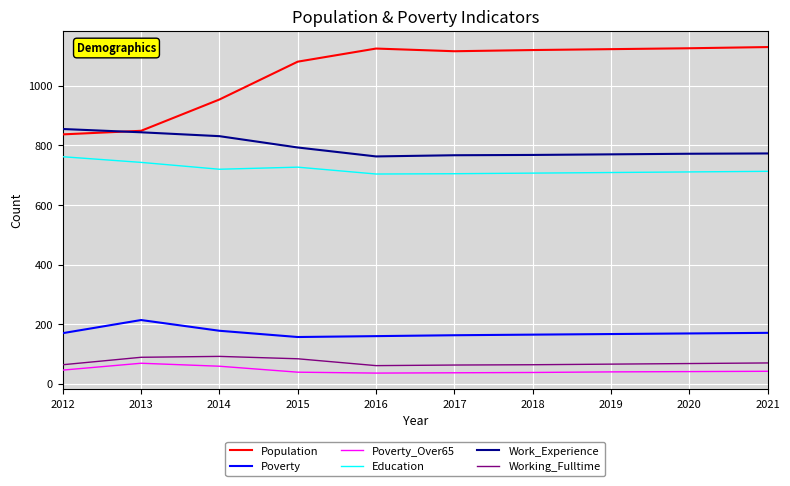

Which series has the largest range (max minus min)?

Population